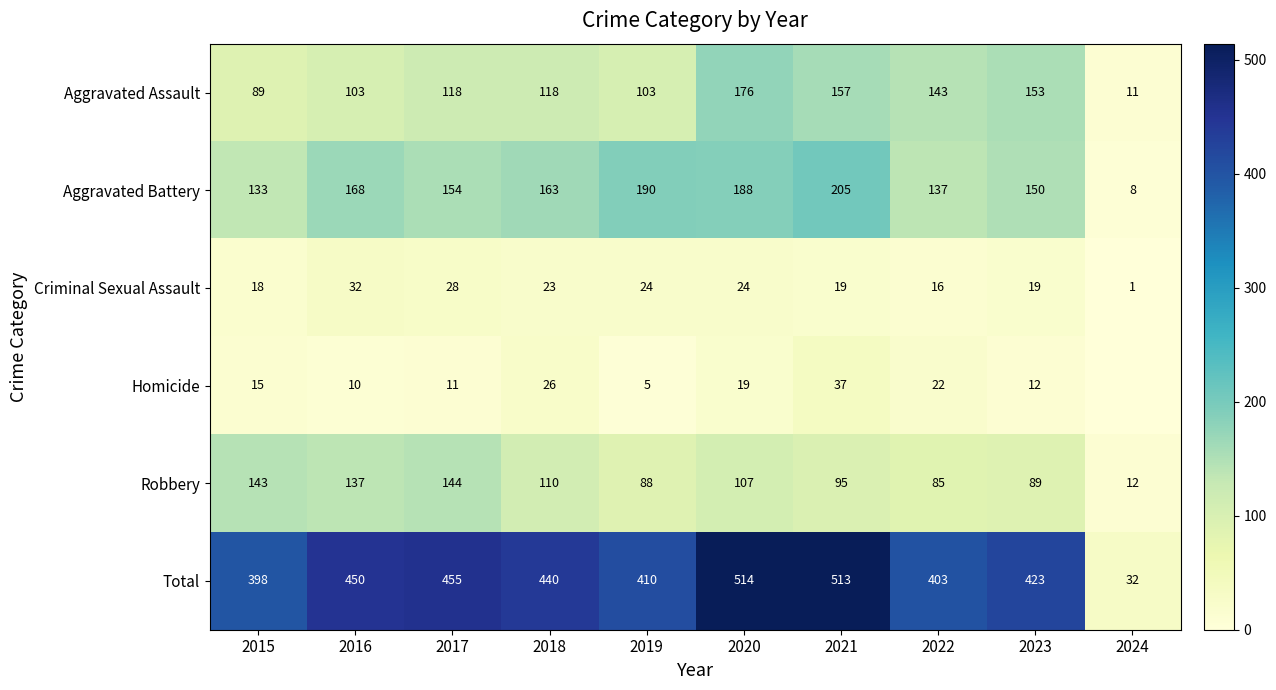

Rank the series at 2018 from highest to lowest value.

Total, Aggravated Battery, Aggravated Assault, Robbery, Homicide, Criminal Sexual Assault